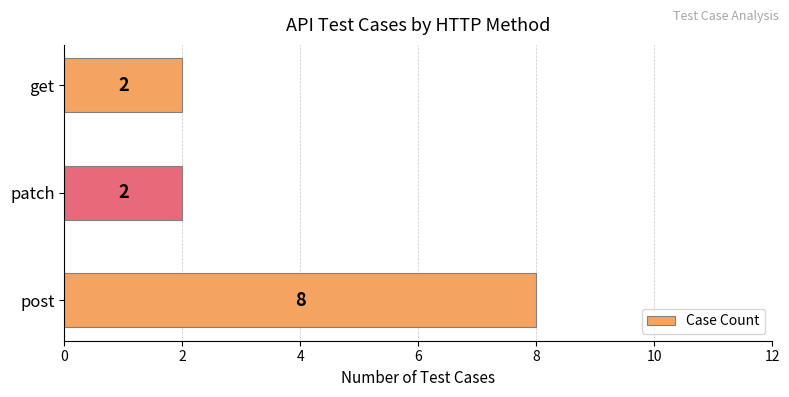

Are the bars horizontal?

Yes